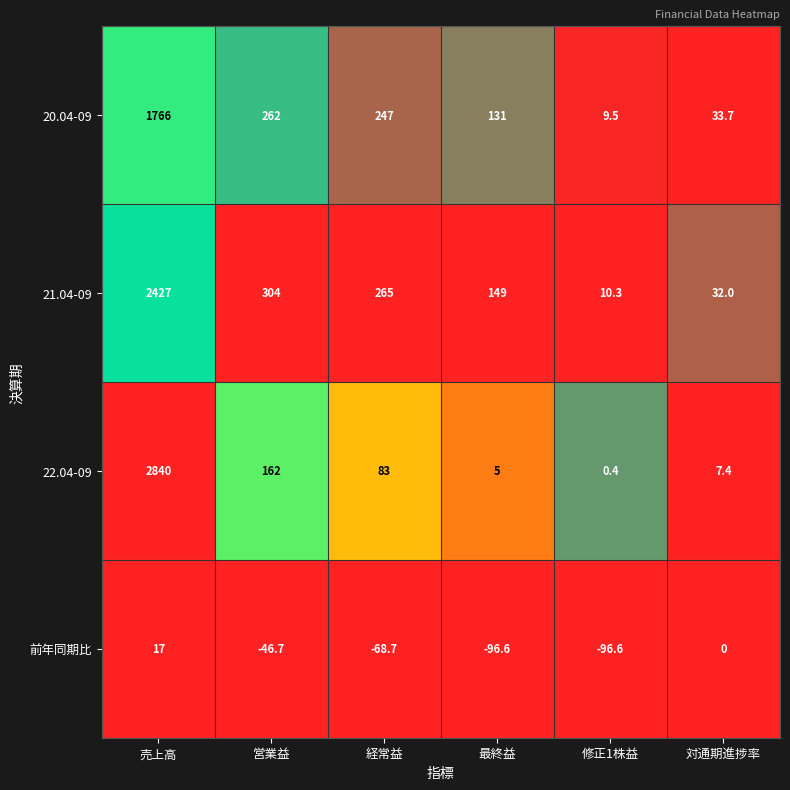

What is the average value of the 20.04-09 series?

408.2